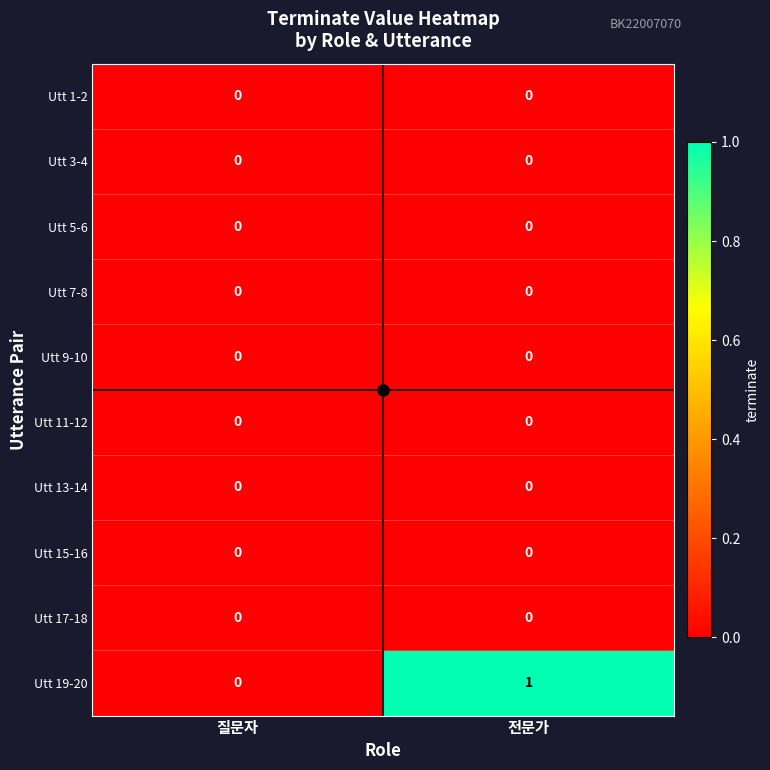

What is the greatest value displayed?

1